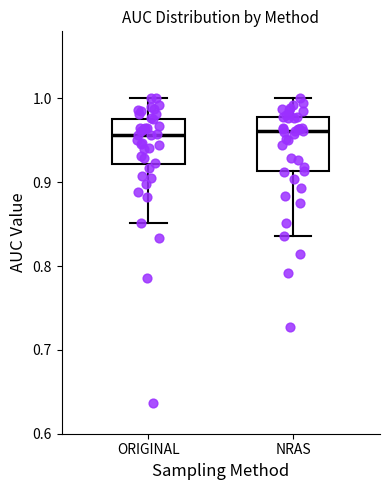

Comparing the boxes themselves (not the whiskers), which one is the tallest?

NRAS